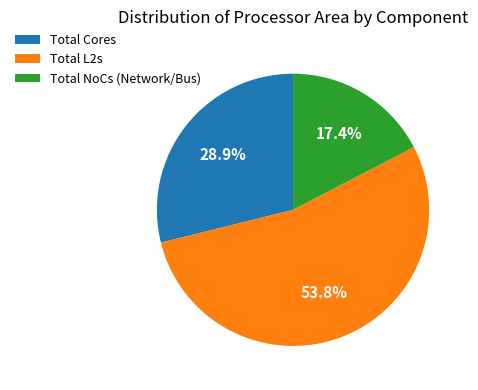

What is the smallest slice in the pie chart?

Total NoCs (Network/Bus)